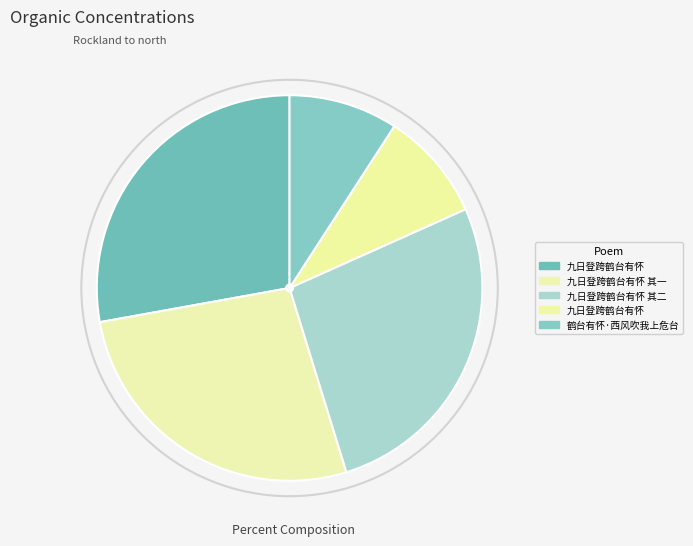

How many slices are in this pie chart?

5